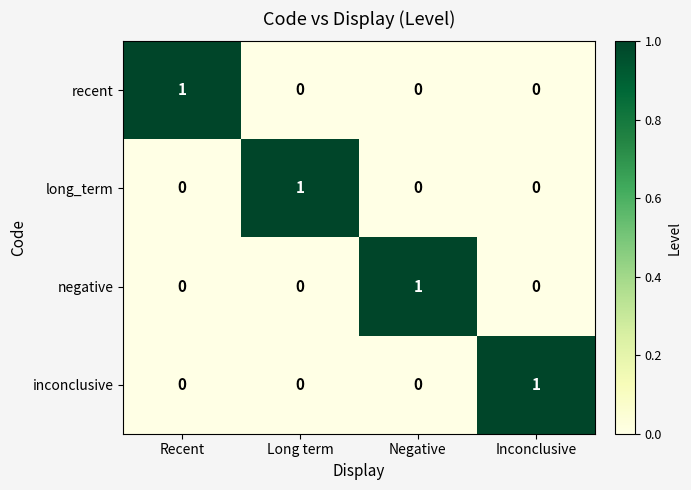

Reading left to right, extract all data points from this chart.

recent: Recent=1	Long term=0	Negative=0	Inconclusive=0
long_term: Recent=0	Long term=1	Negative=0	Inconclusive=0
negative: Recent=0	Long term=0	Negative=1	Inconclusive=0
inconclusive: Recent=0	Long term=0	Negative=0	Inconclusive=1